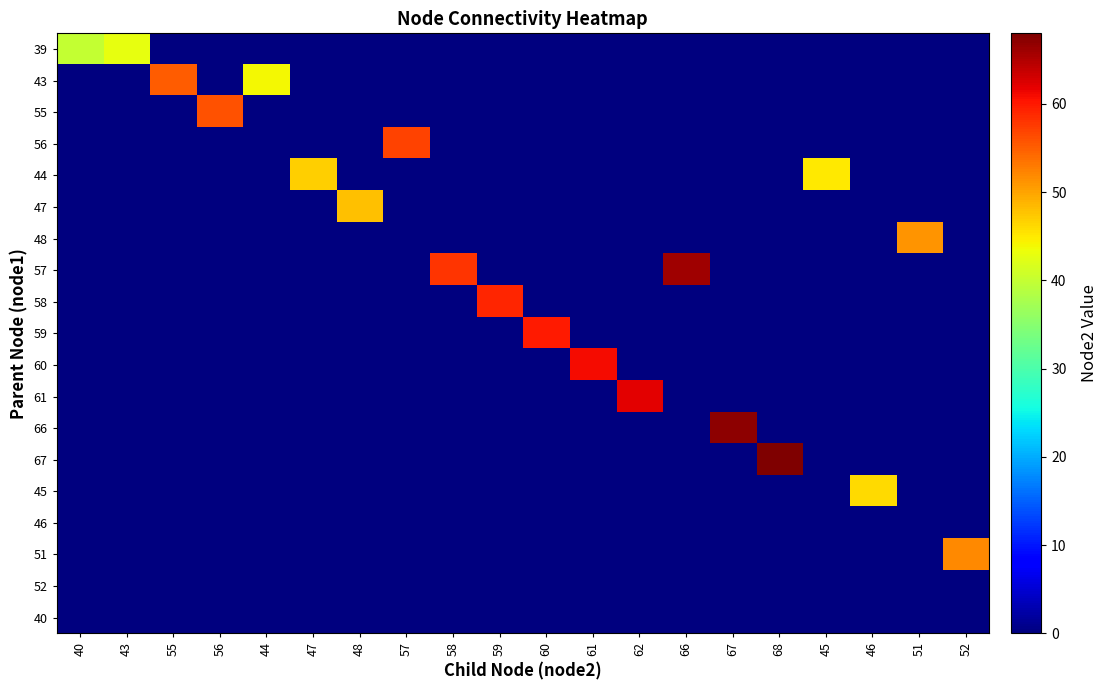

Rank the series at 48 from highest to lowest value.

47, 39, 43, 55, 56, 44, 48, 57, 58, 59, 60, 61, 66, 67, 45, 46, 51, 52, 40